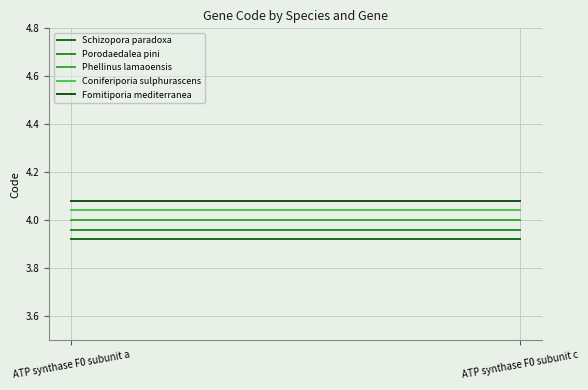

Which category has the lowest value in the Phellinus lamaoensis series?

ATP synthase F0 subunit a